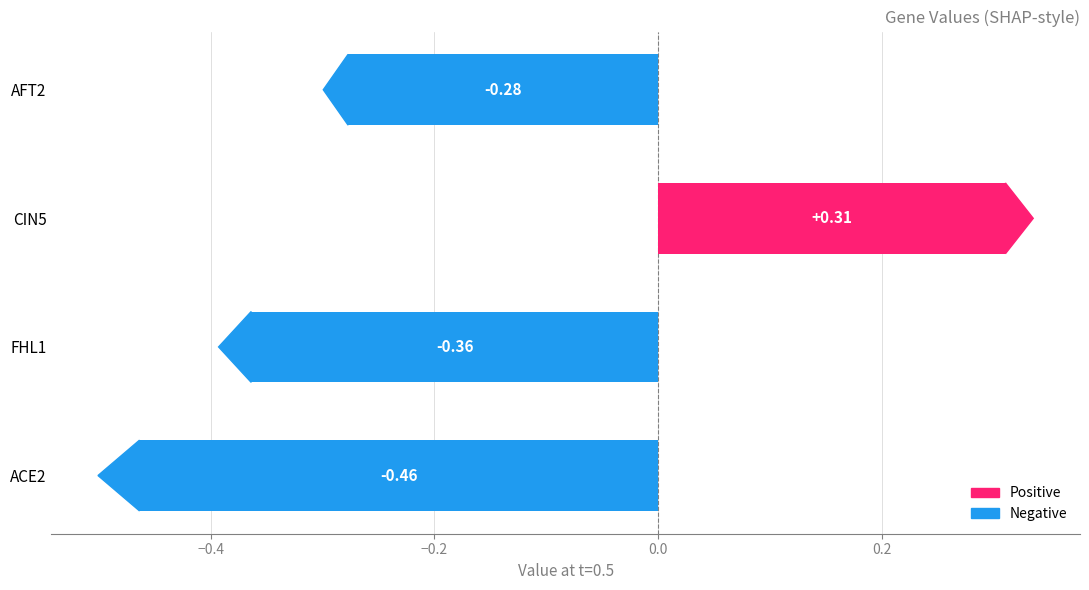

What is the difference between the values at AFT2 and CIN5?

0.6